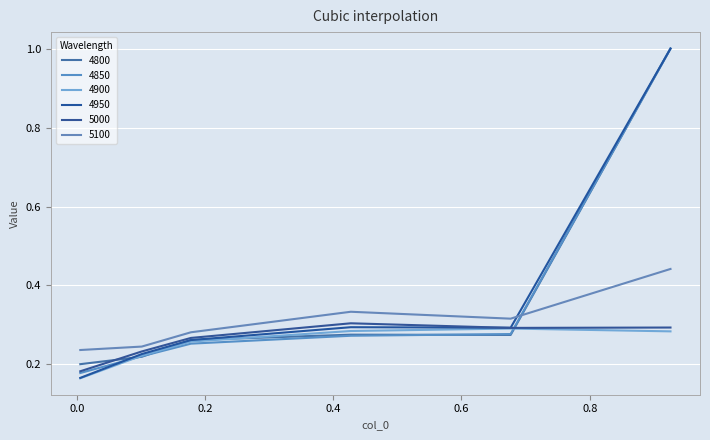

What is the value of the 5100 point at the 2nd from the left?

0.2